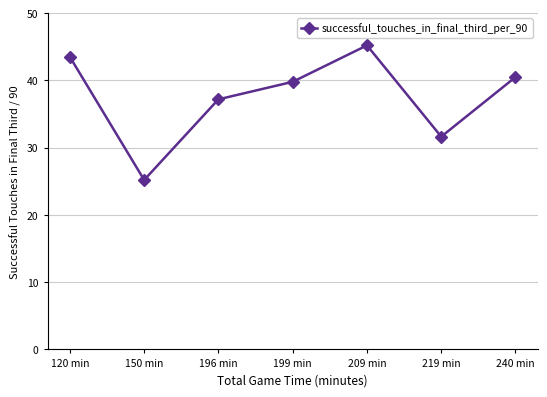

How many lines are shown in the chart?

1